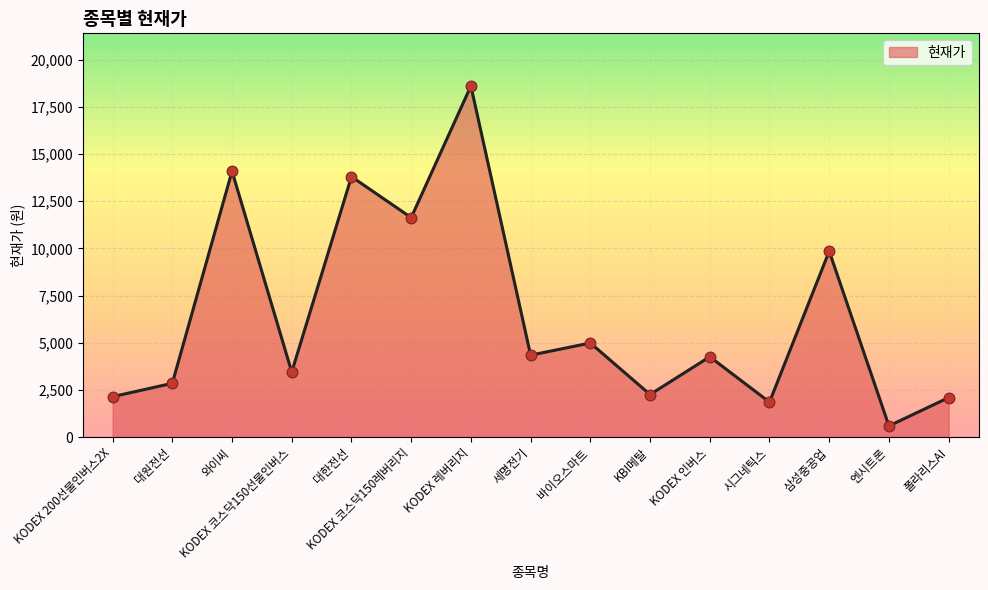

What is the change in value from KODEX 코스닥150선물인버스 to 세명전기?

+895